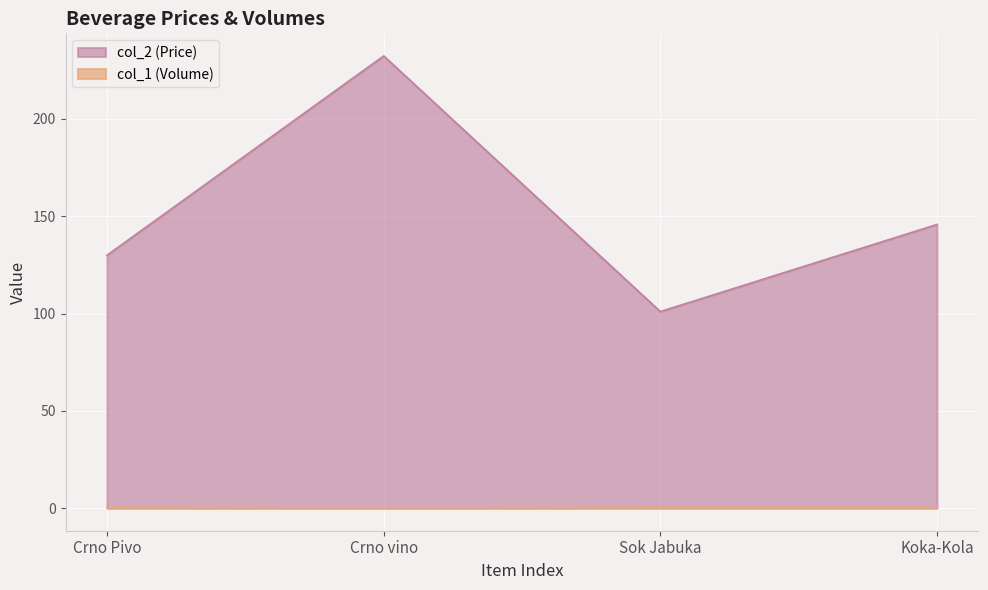

What is the total value across all series at Koka-Kola?

146.1